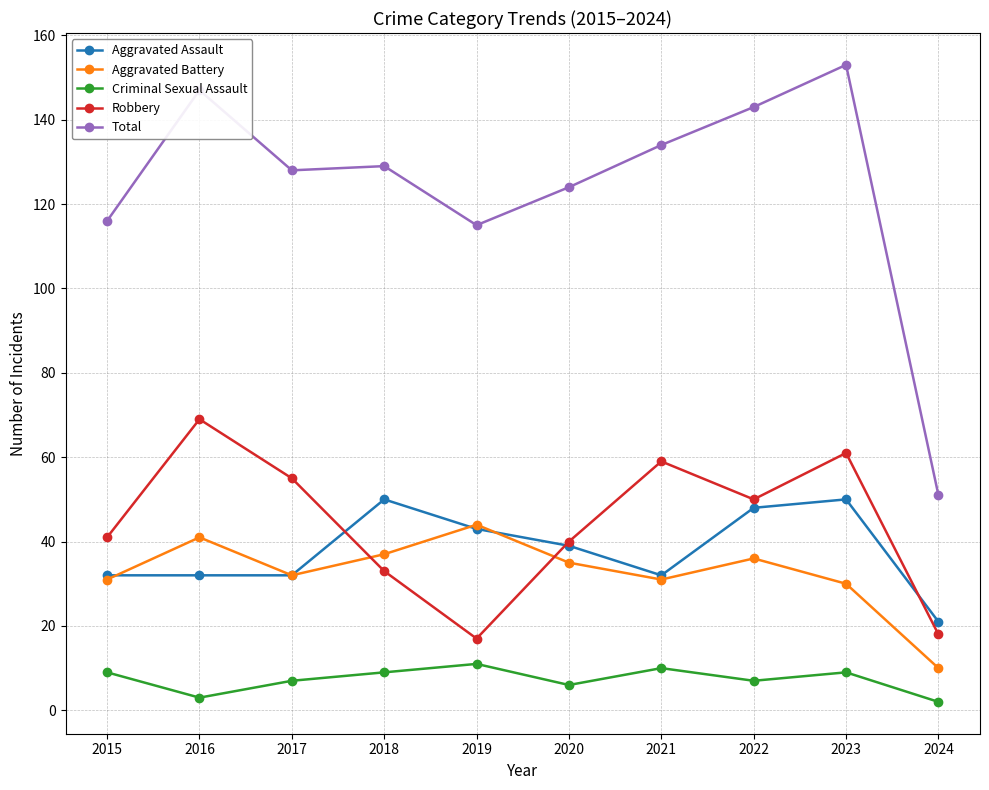

What is the approximate value of Aggravated Battery at 2023?

30